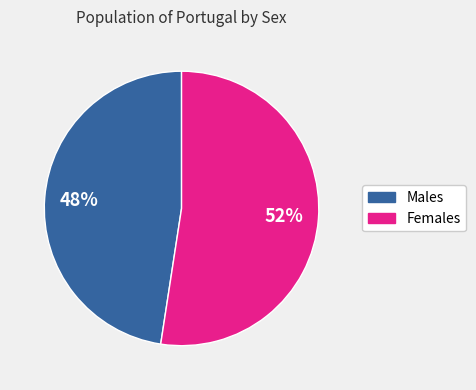

Does any single category account for the majority?

Yes